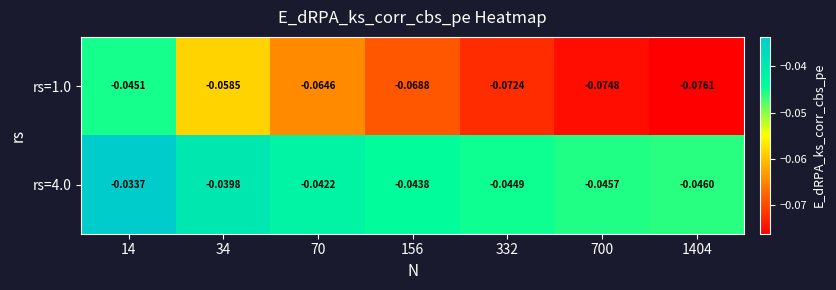

Is the value of rs=1.0 at 70 greater than the value of rs=4.0 at 14?

No